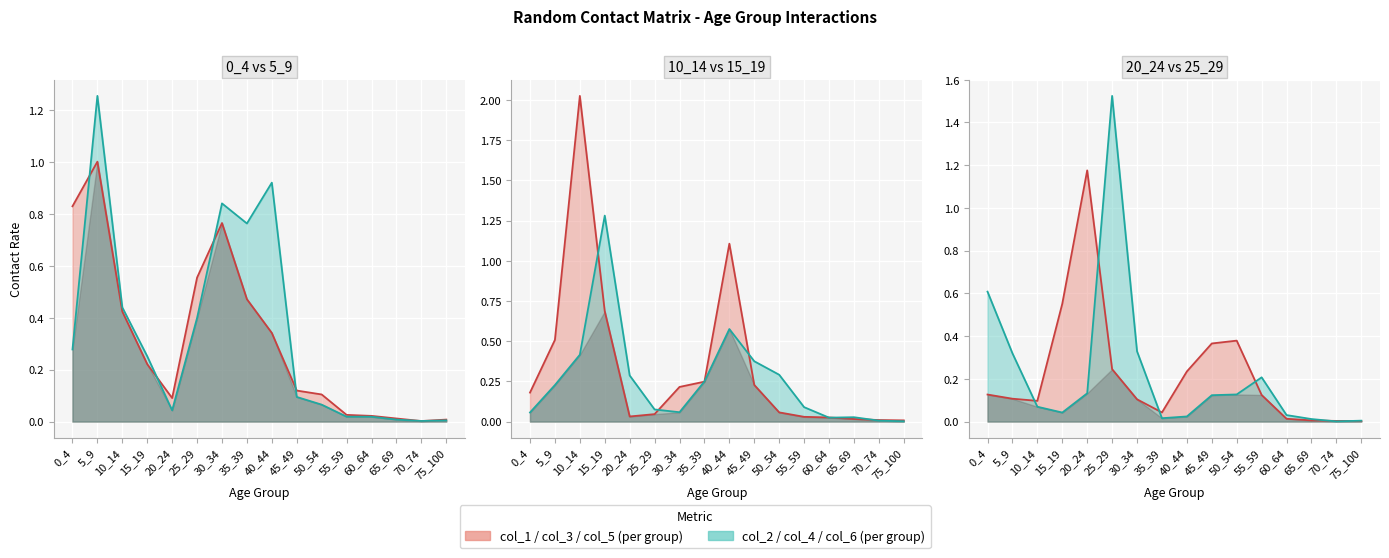

How many intersections are there between col_6 line and col_3 line?

5